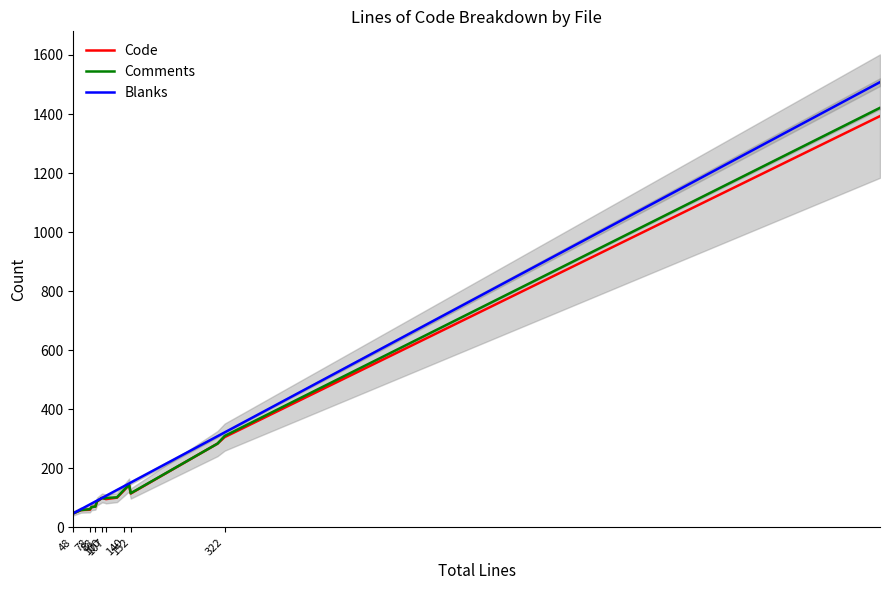

How many values in the Comments series exceed 100?

7